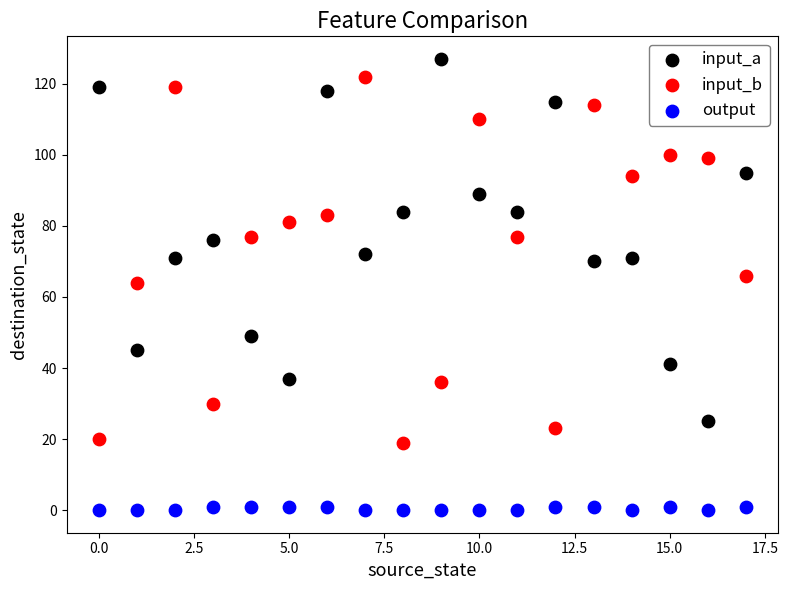

Across all data points, what is the range of Y values (max minus min)?

127